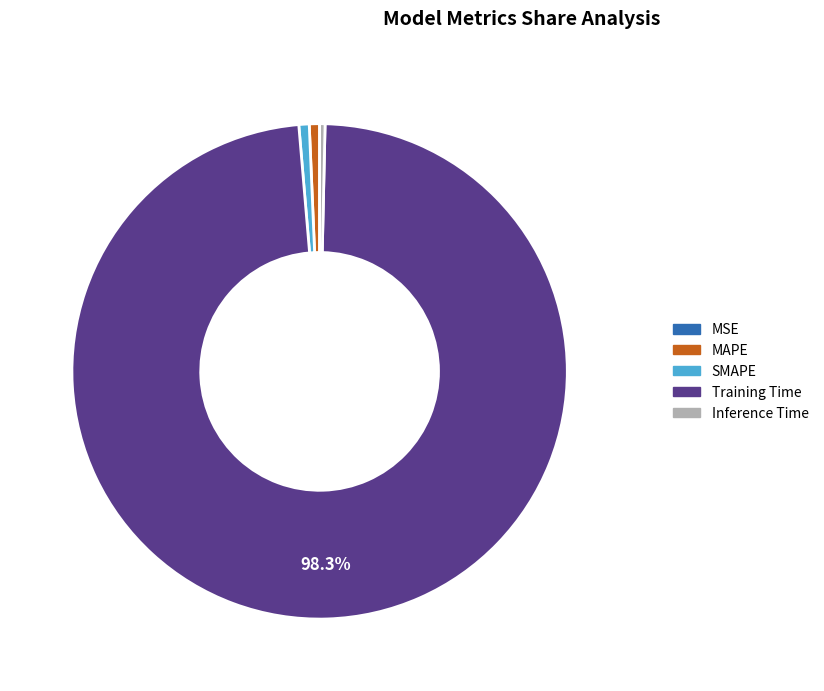

What is the majority slice?

Training Time